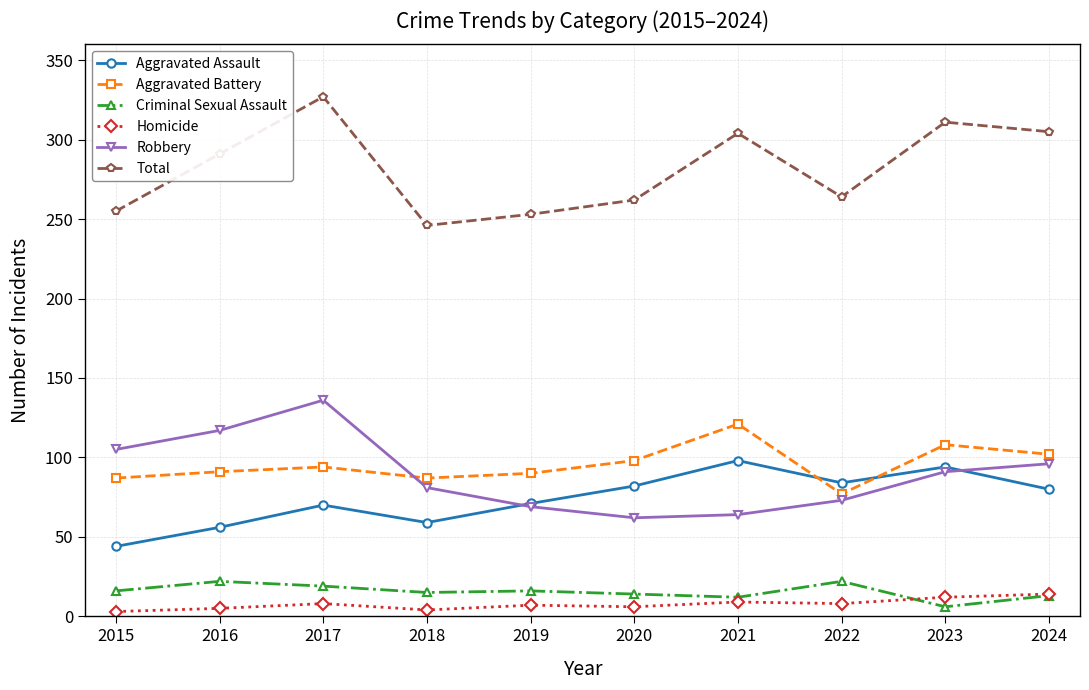

What is the average value of the Robbery series?

89